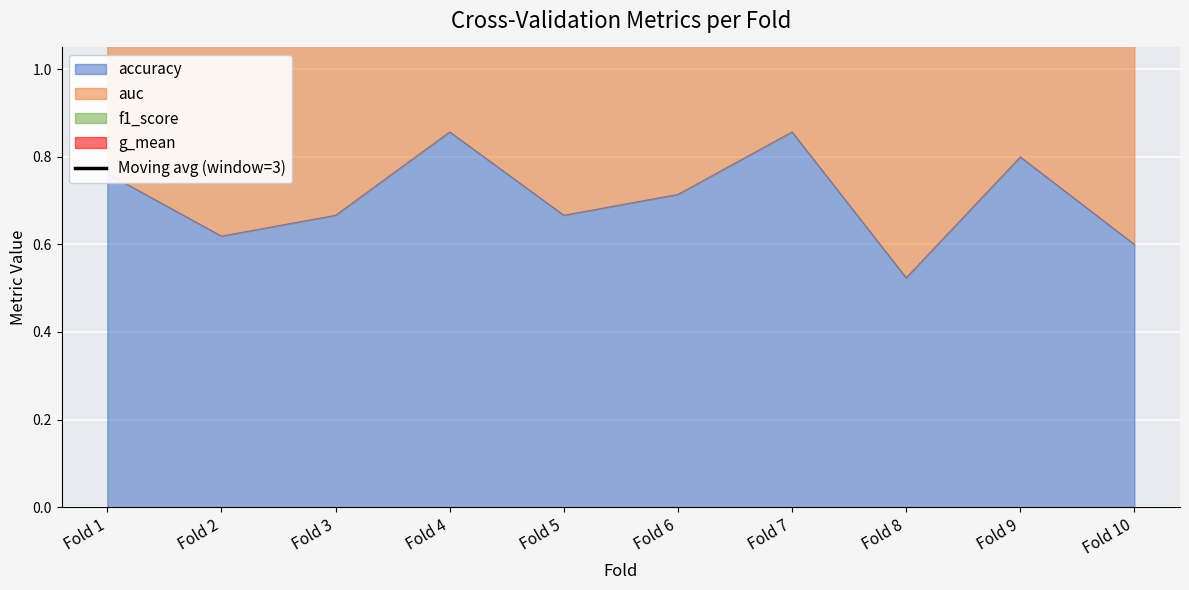

The value of accuracy at Fold 3 is 0.4. True or false?

False